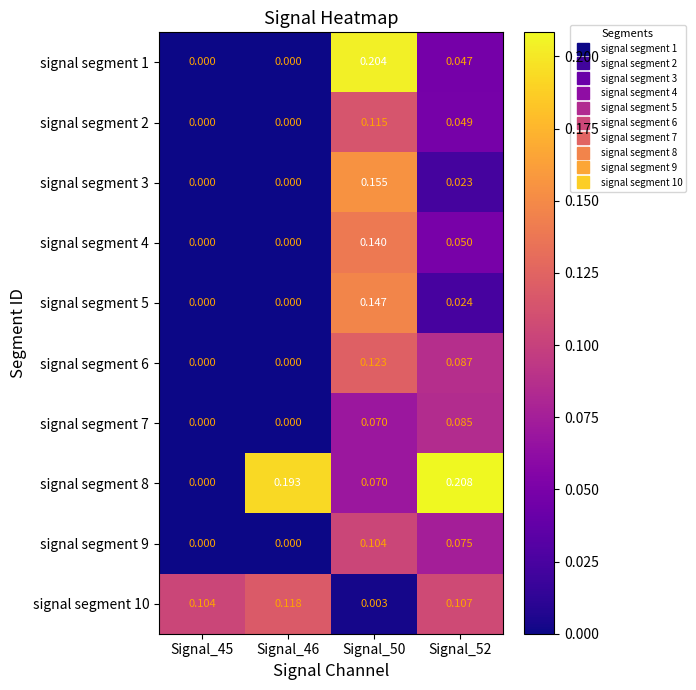

At which category is the sum across all series the highest?

Signal_50